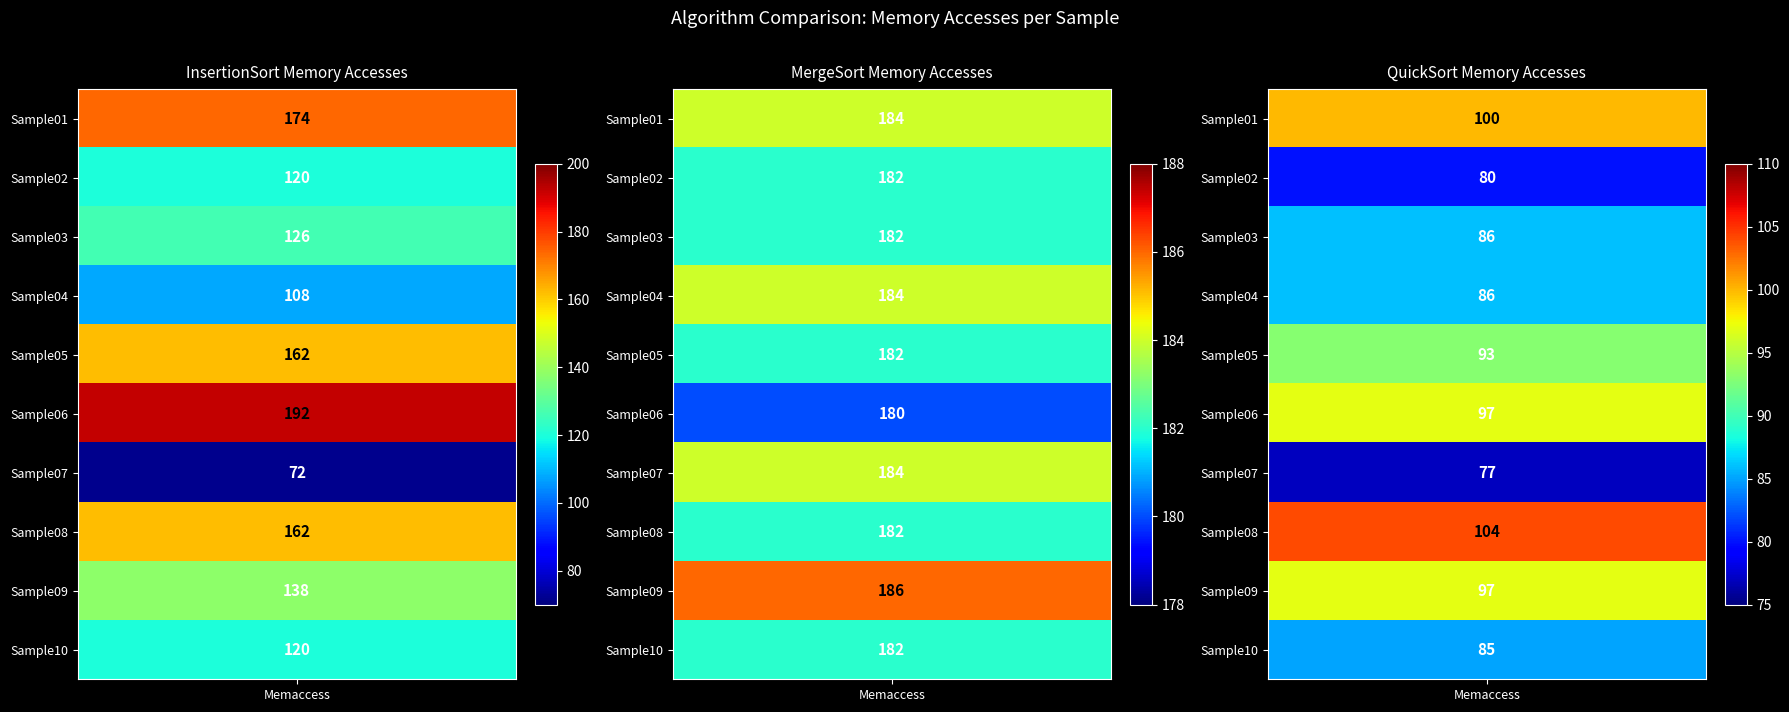

Reading left to right, list all the values displayed in this chart.

InsertionSort: 174	120	126	108	162	192	72	162	138	120
MergeSort: 184	182	182	184	182	180	184	182	186	182
QuickSort: 100	80	86	86	93	97	77	104	97	85